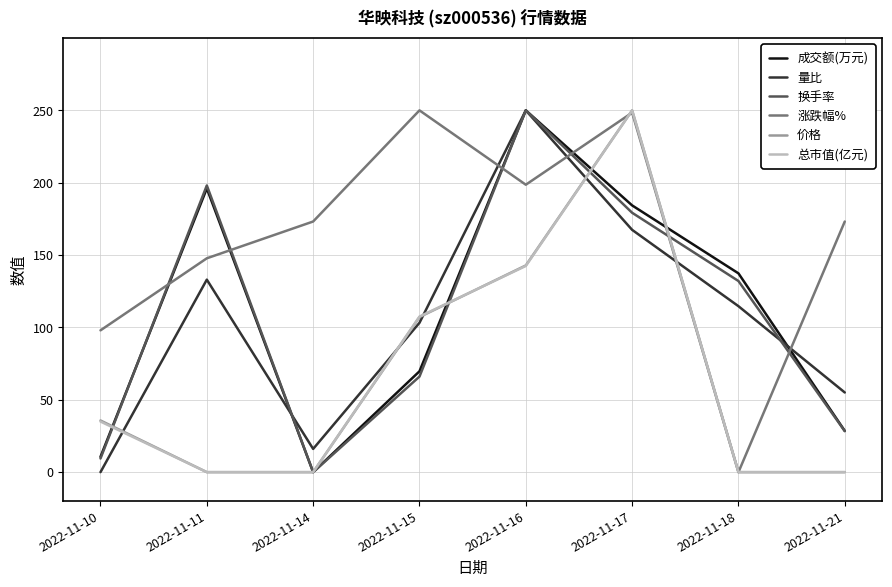

True or false: 换手率 has more than 1 interior local peaks.

True